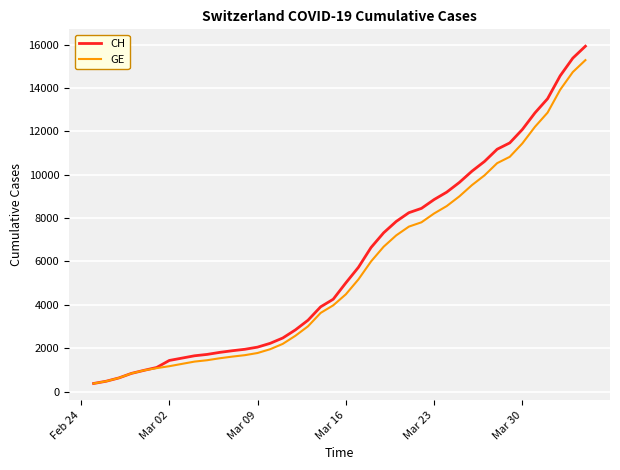

What is the minimum value shown in the chart?

375